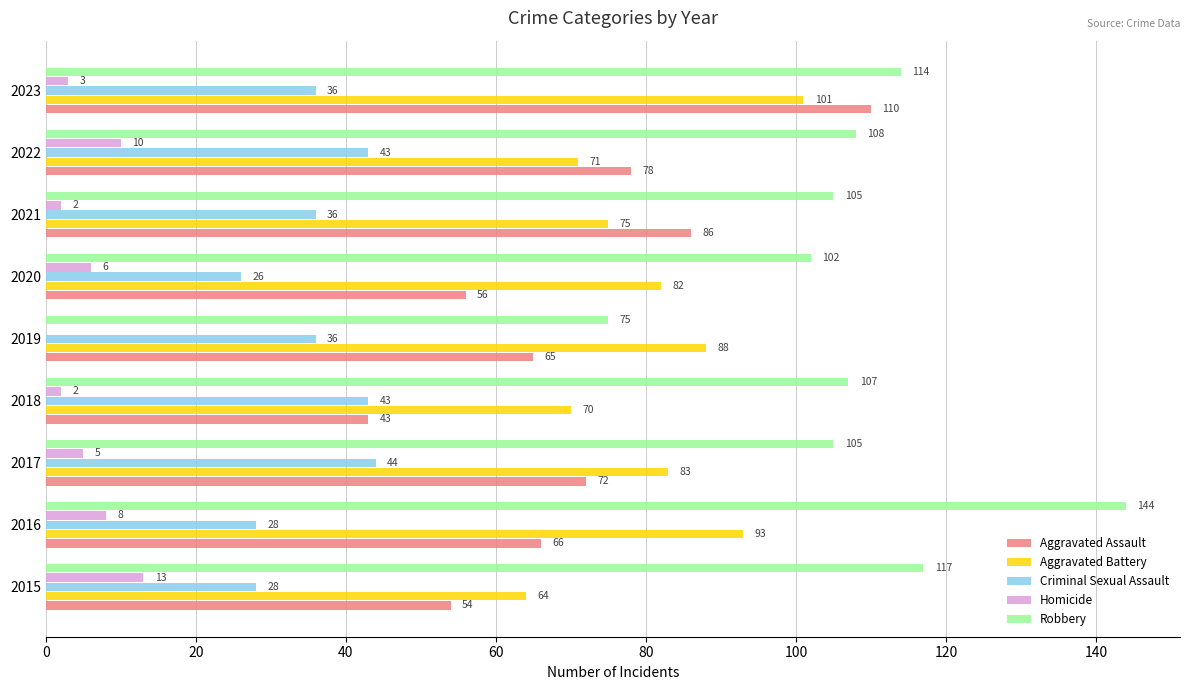

What is the total value across all series at 2020?

272